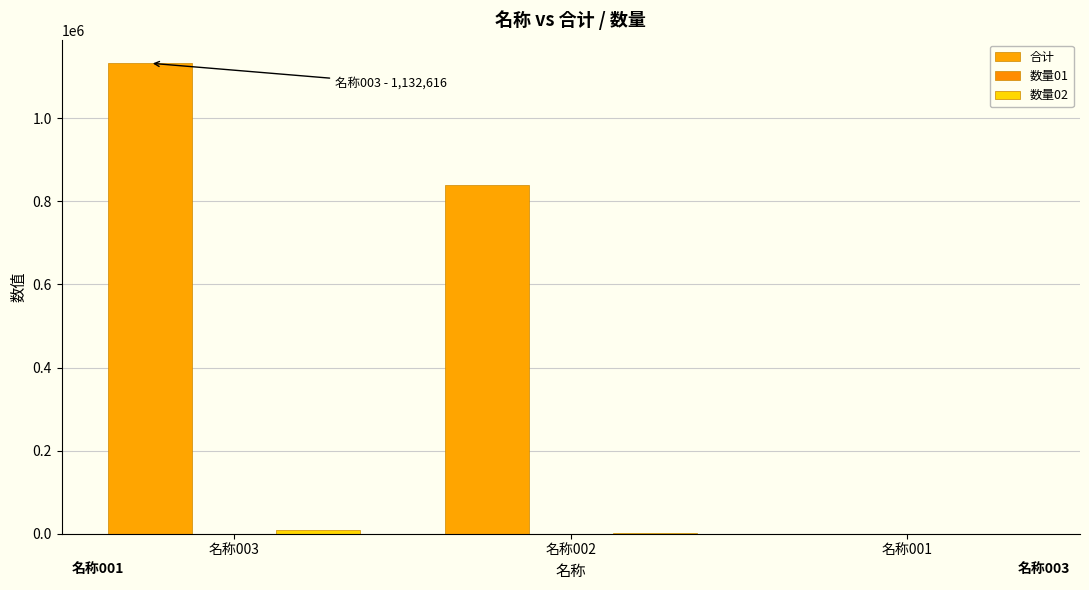

Reading right to left, what are all the values shown in this chart?

合计: 名称001=242	名称002=840554	名称003=1132616
数量01: 名称001=11	名称002=286	名称003=124
数量02: 名称001=22	名称002=2939	名称003=9134